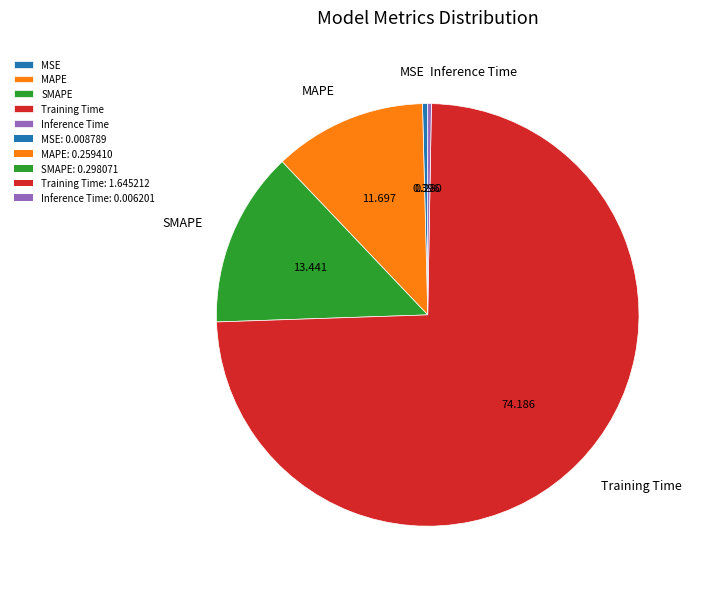

What is the largest slice in the pie chart?

Training Time